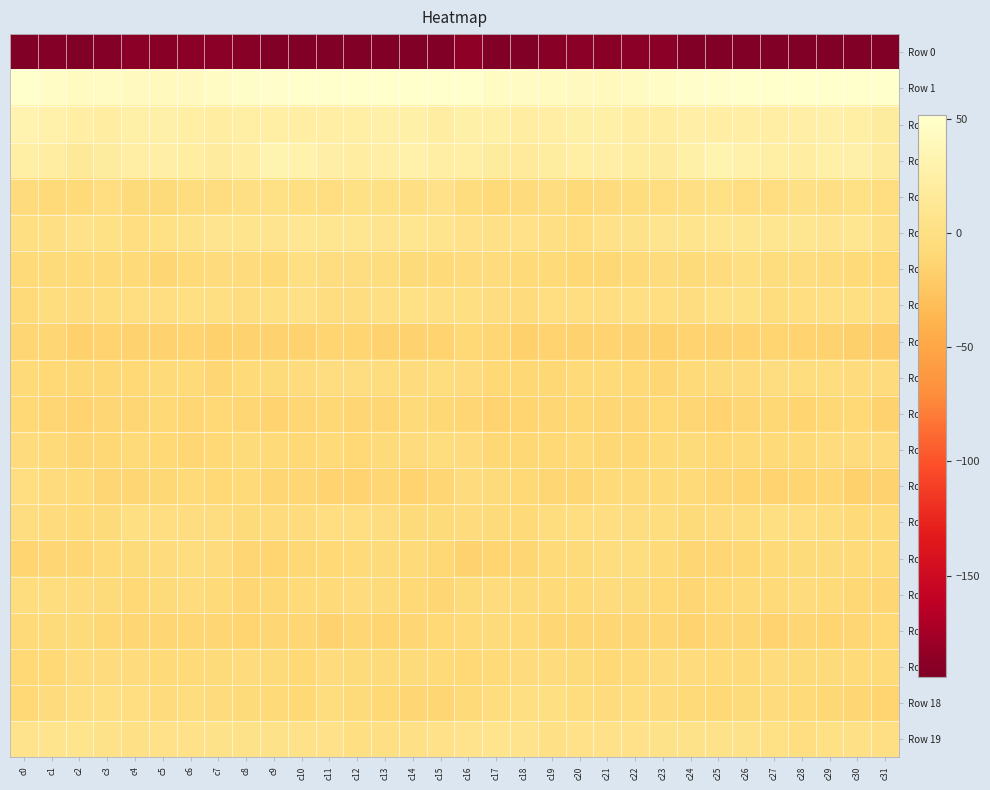

How many distinct data groups are displayed?

20